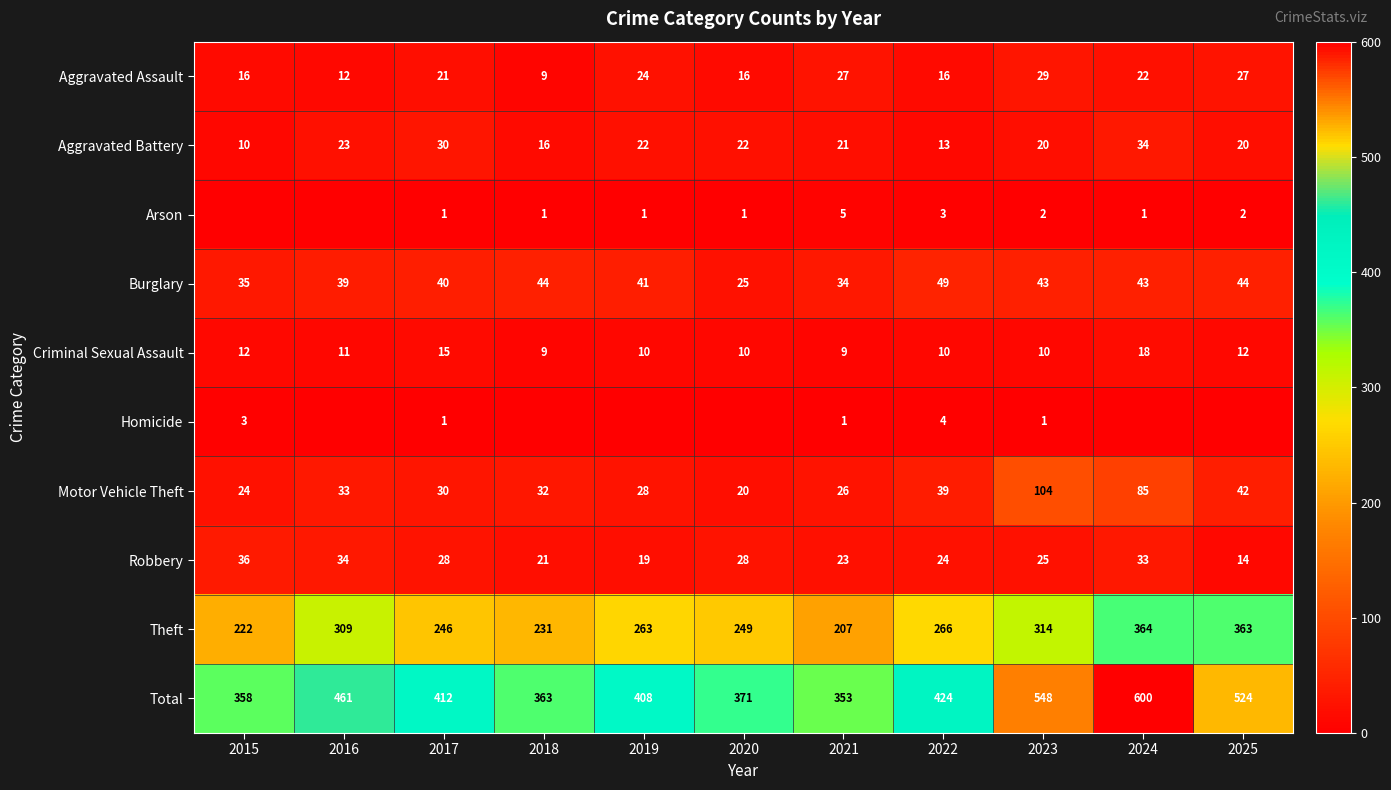

What is the difference between the maximum and minimum values in the Aggravated Battery series?

24